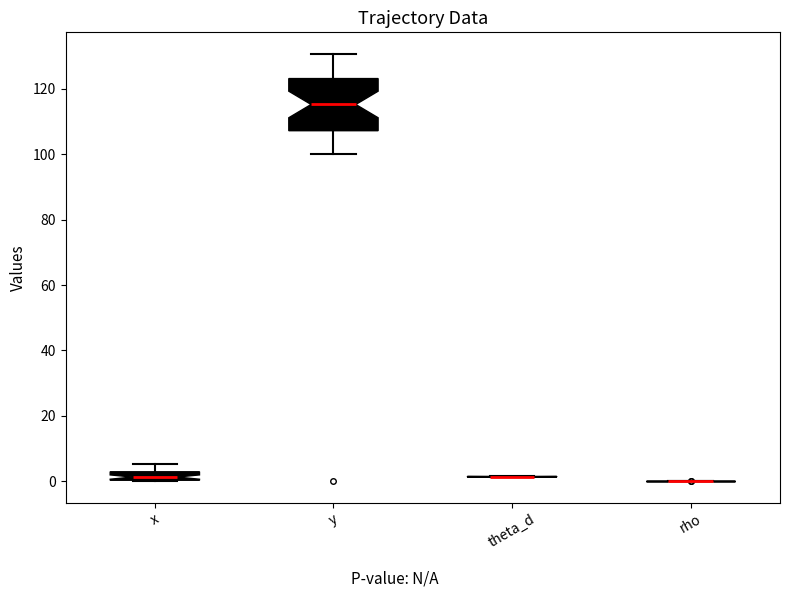

Which box is the tallest, from its lower edge to its upper edge?

y